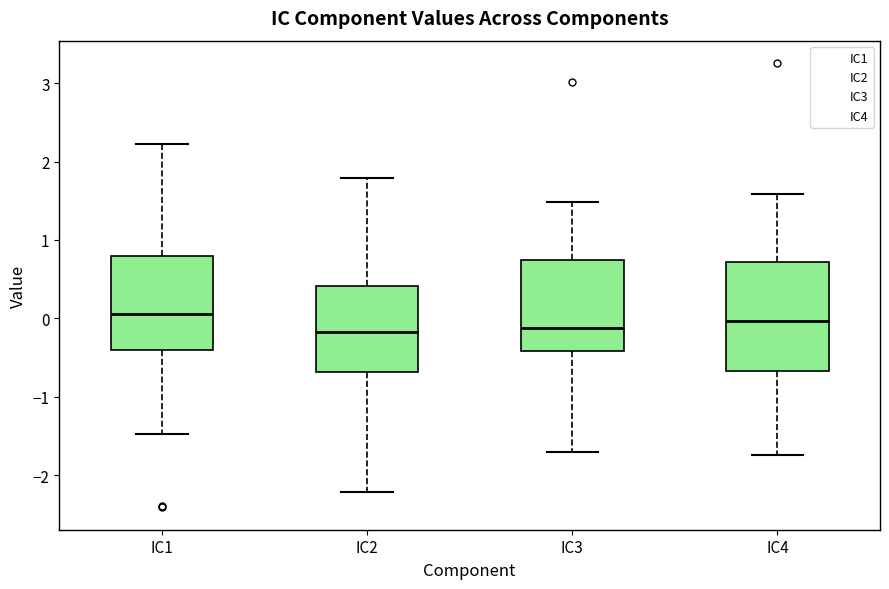

Where does the lower whisker of the box for IC1 end on the y-axis? The values are not printed on the chart, so give them approximately, as read against the axis.

-1.5